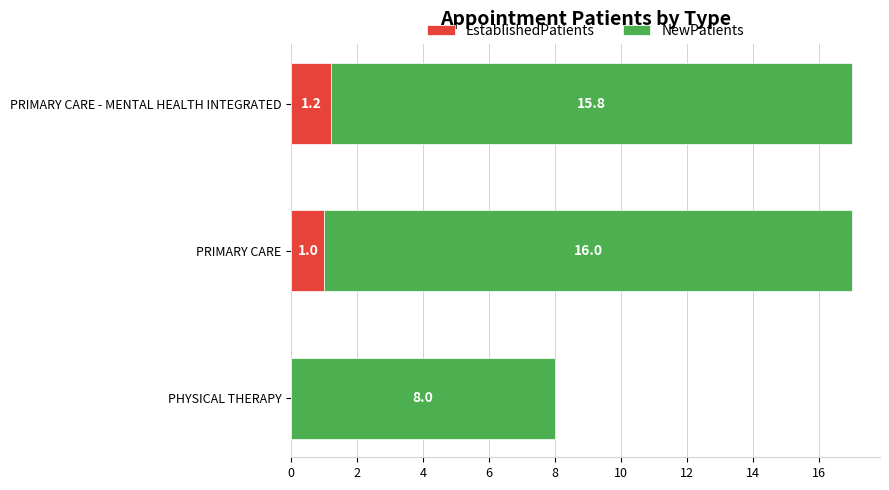

What is the total value across all series at PHYSICAL THERAPY?

8.0